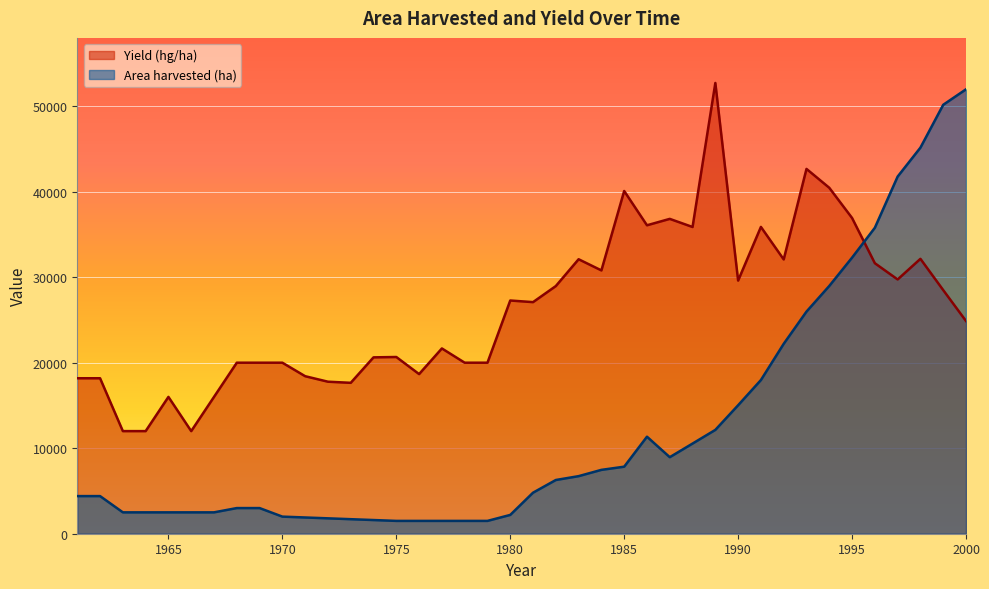

Which series has the largest total across all categories?

Yield (hg/ha)